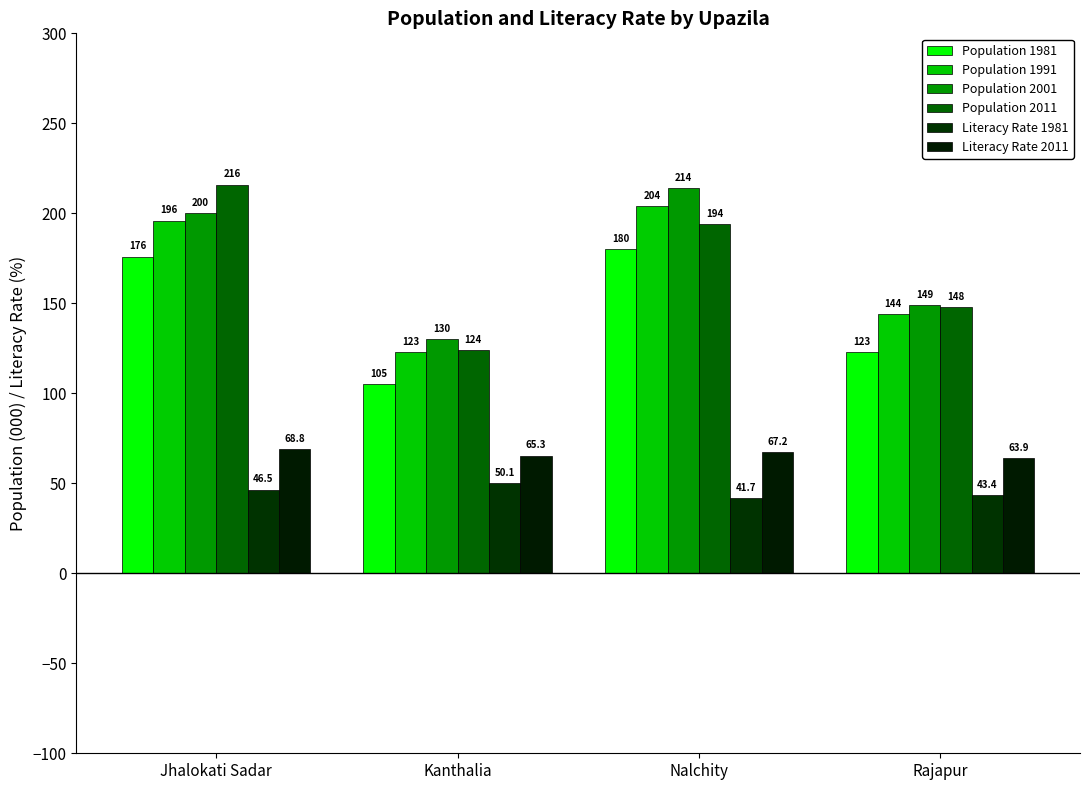

Are the bars horizontal?

No